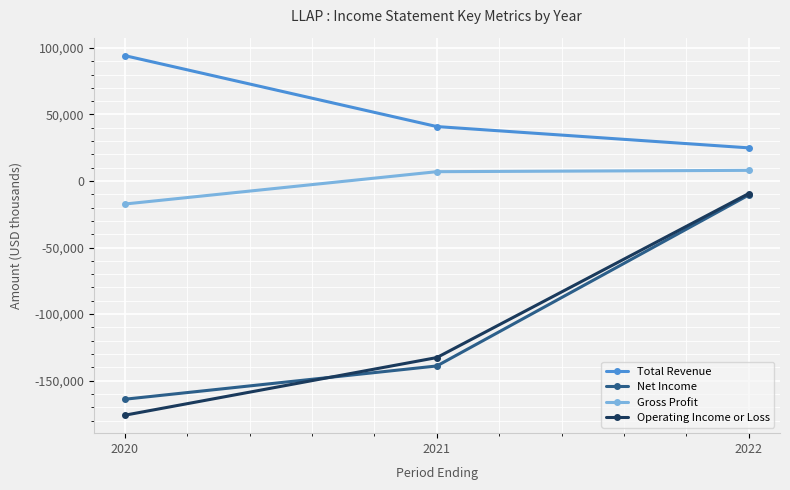

Is the value of Gross Profit at 2020 greater than the value of Operating Income or Loss at 2022?

No